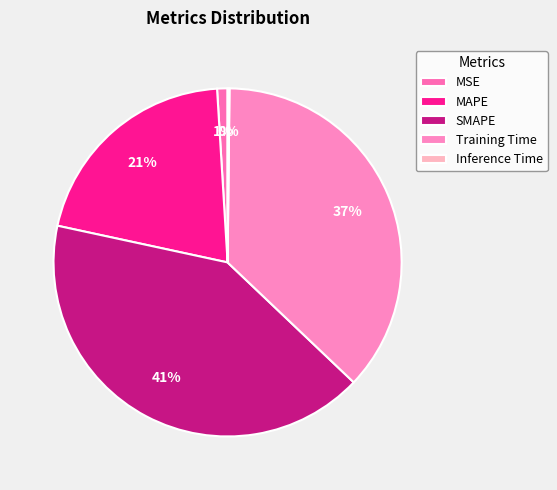

Count the number of slices in the pie.

5